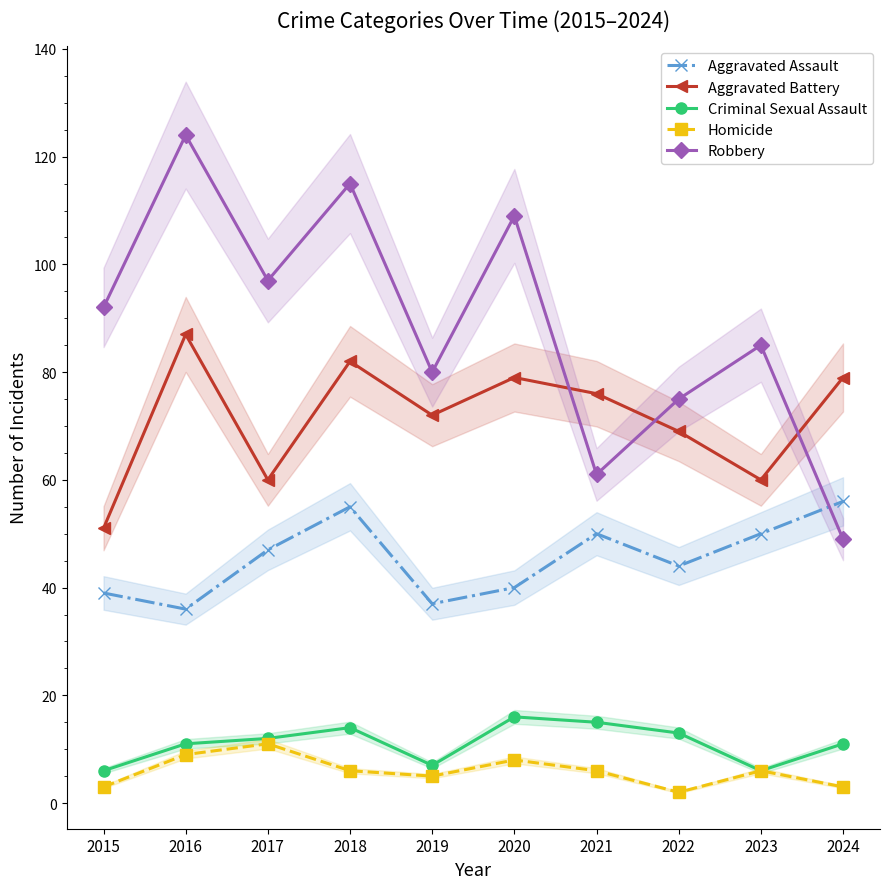

Is it true that Robbery equals 80 at 2019?

True